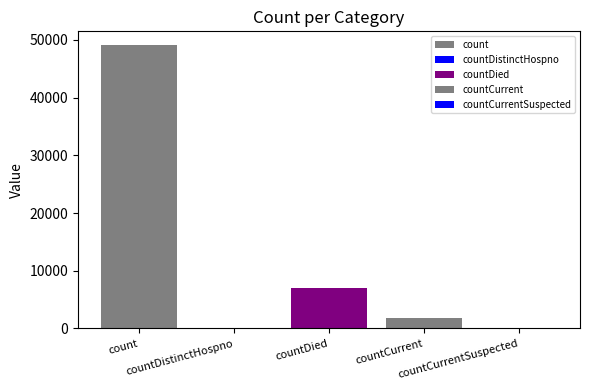

Reading left to right, extract all data points from this chart.

count=49036	countDistinctHospno=0	countDied=6956	countCurrent=1757	countCurrentSuspected=0